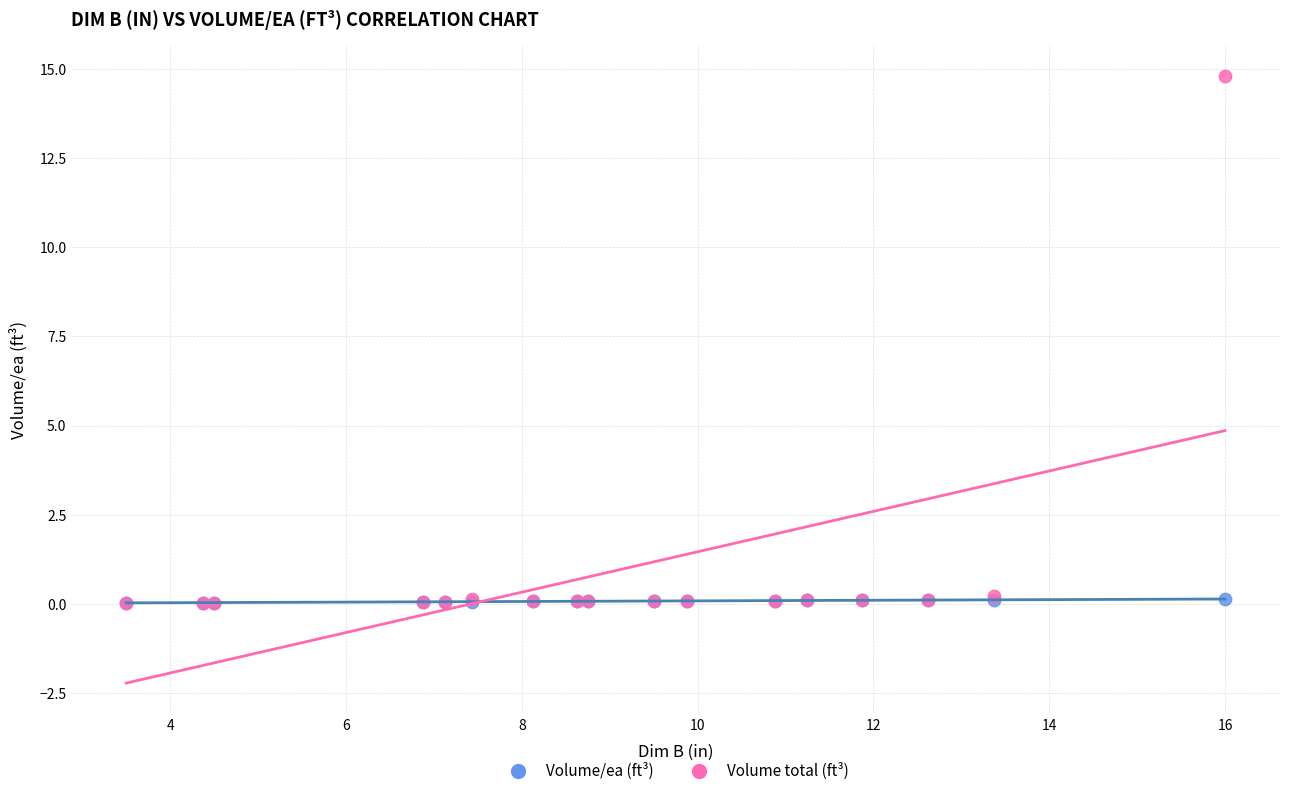

Which series has the largest Y range (max minus min)?

Volume total (ft³)